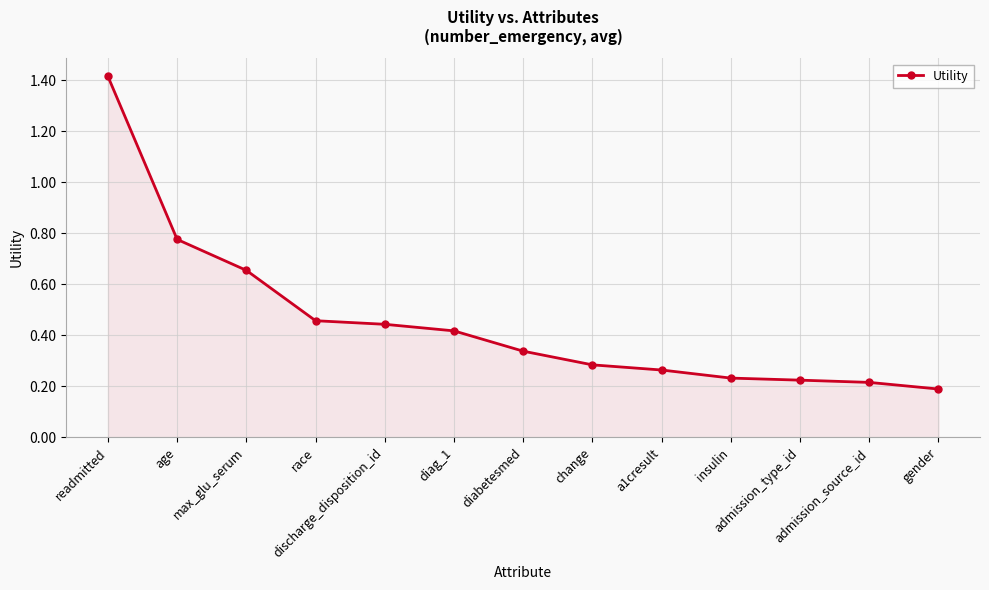

What is the difference between the maximum and minimum values?

1.2